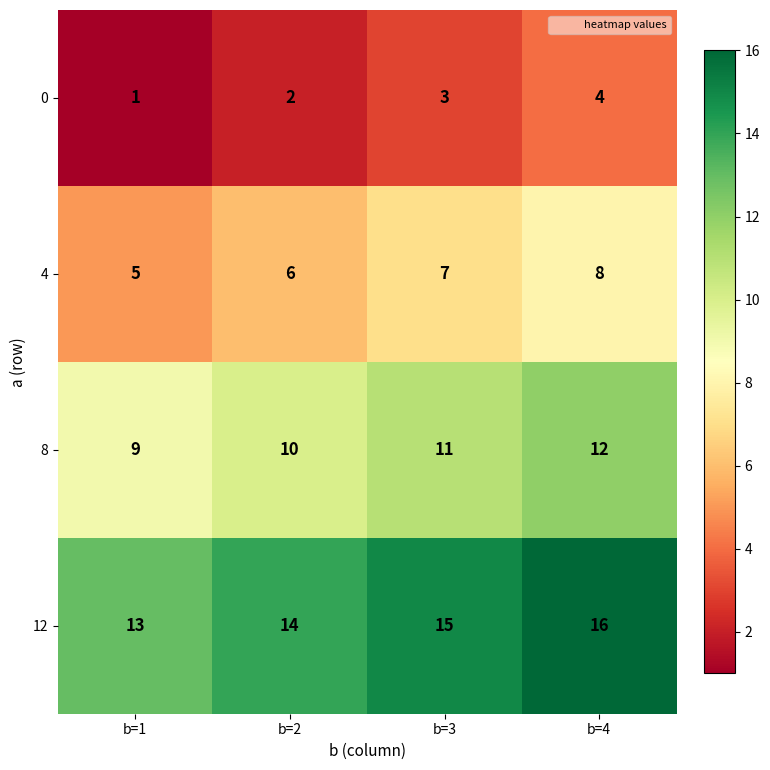

At how many categories does at least one series exceed 1?

4